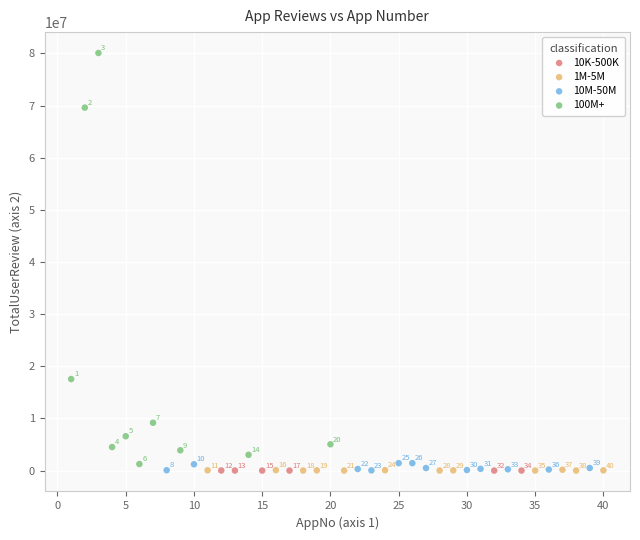

Which series contains the lowest Y value?

10K-500K